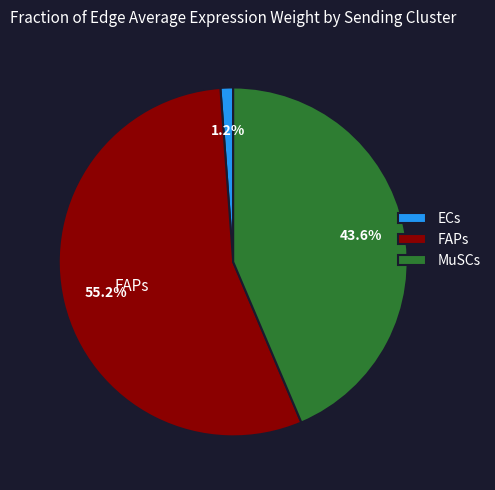

Is it true that MuSCs is 44% of the pie?

True